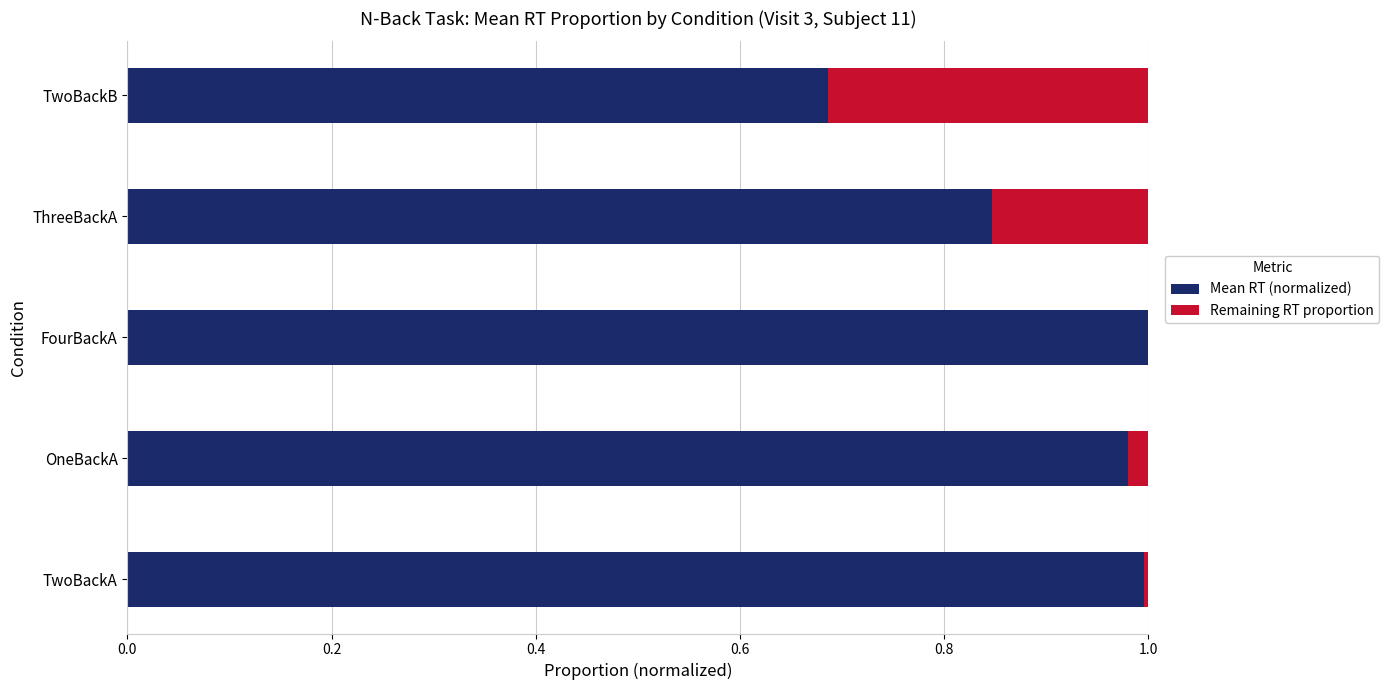

What is the value of the Remaining RT proportion bar at the 5th from the left?

0.3